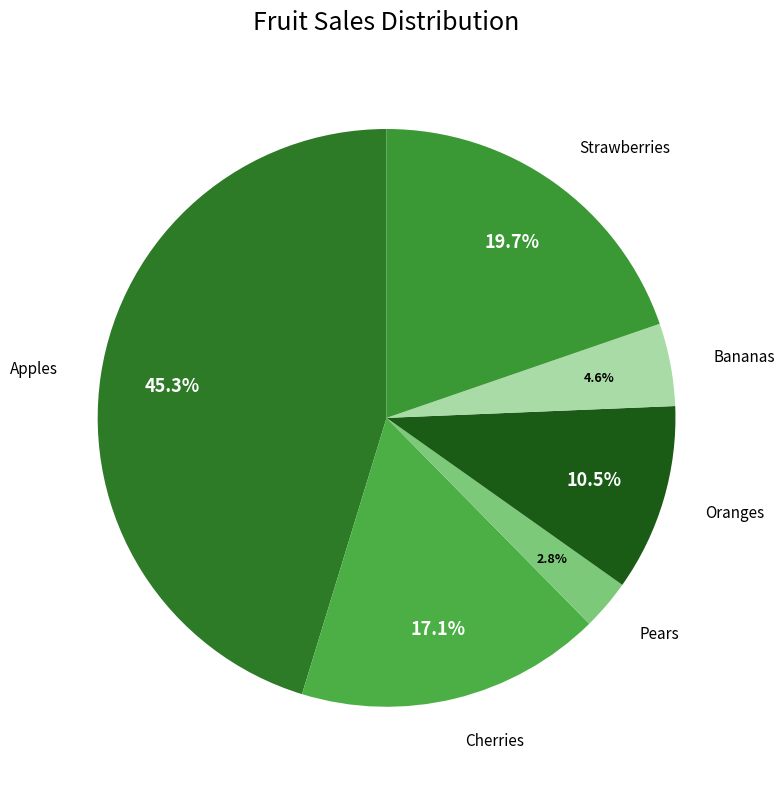

Combined, do Oranges and Strawberries account for over 50%?

No